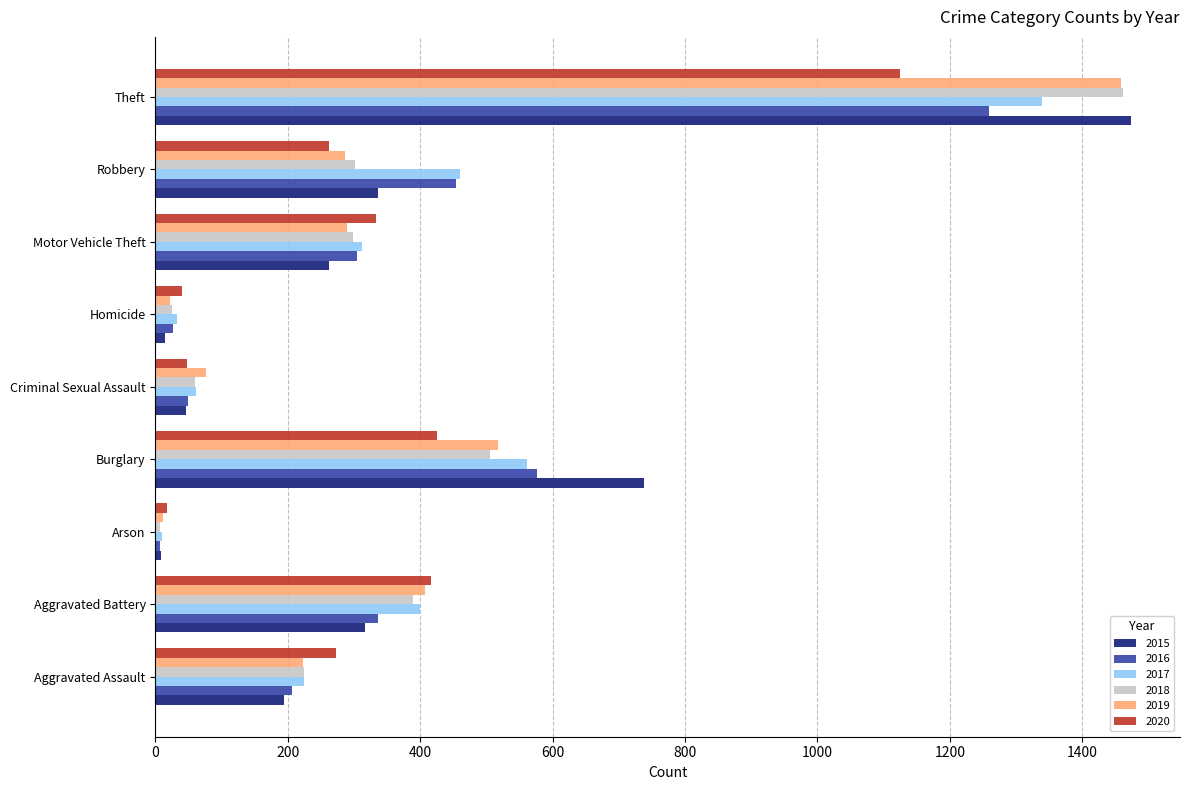

What are all the series names shown in the legend?

2015, 2016, 2017, 2018, 2019, 2020